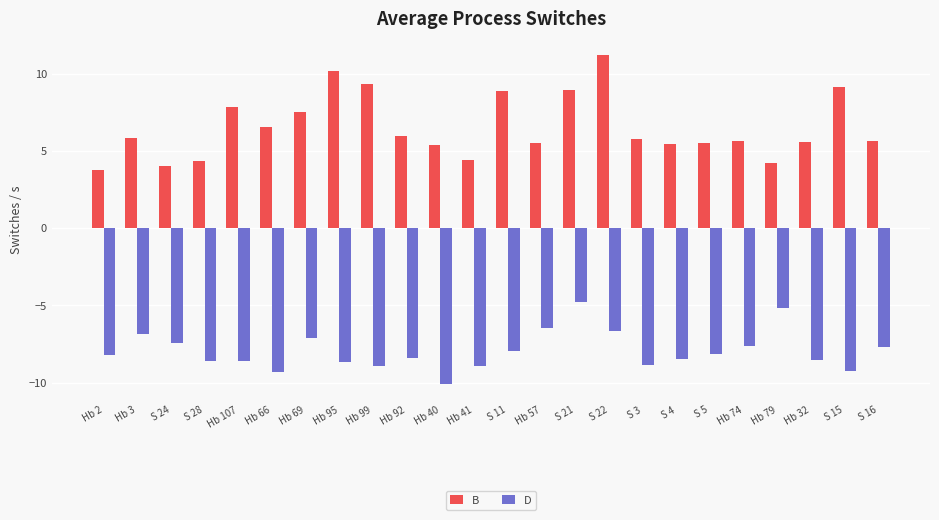

At Hb 2, list the series in order from largest to smallest.

B, D